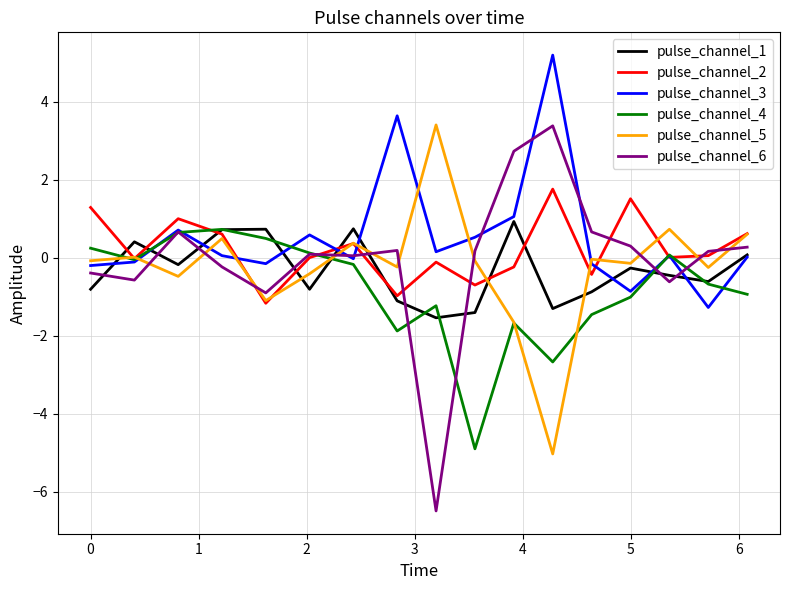

Which series has the widest spread of values?

pulse_channel_6